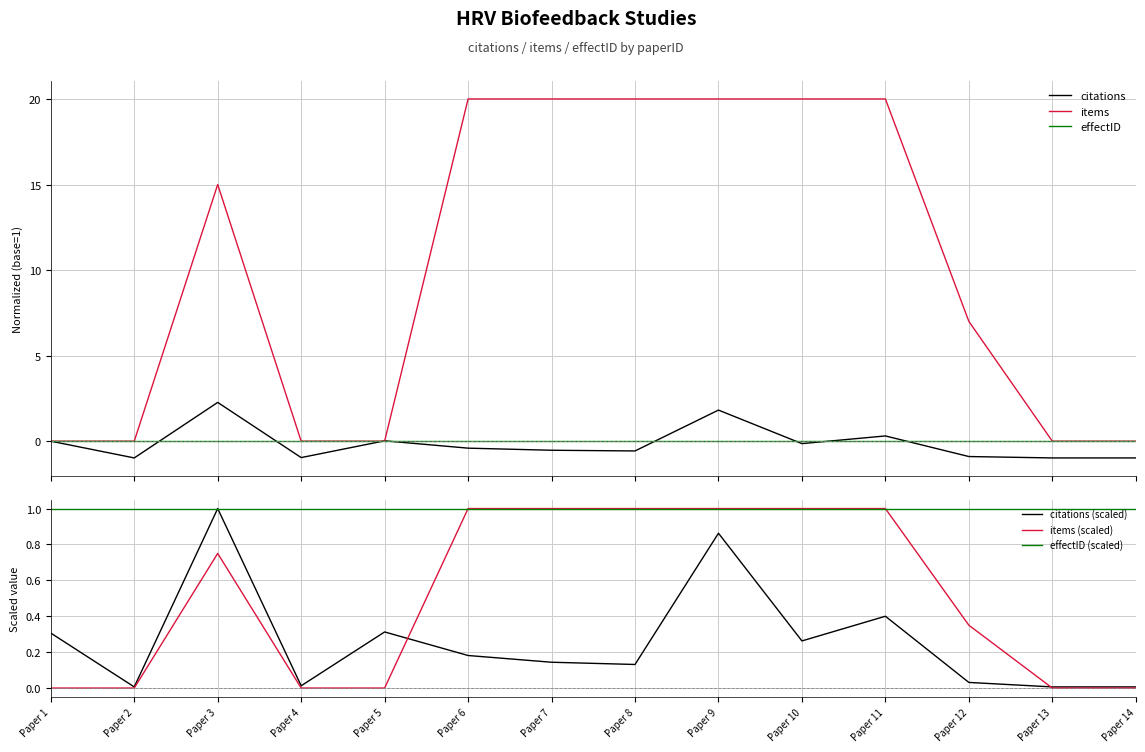

At which category does items reach its first local peak?

Paper 3